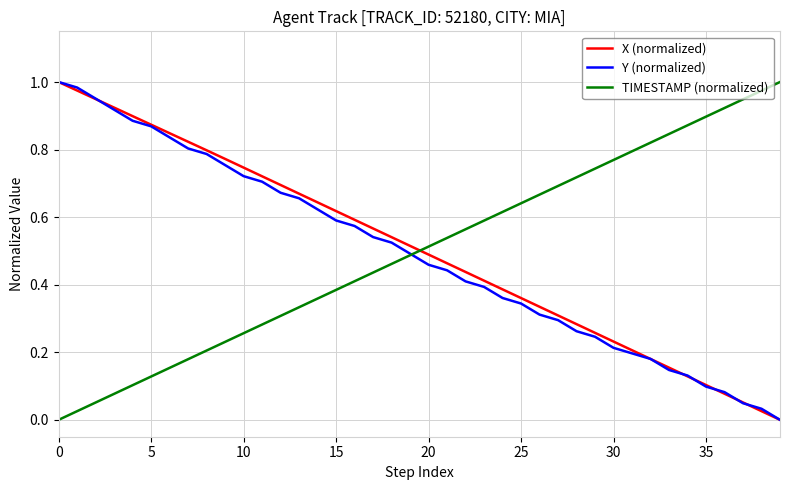

Count the number of categories in the chart.

40